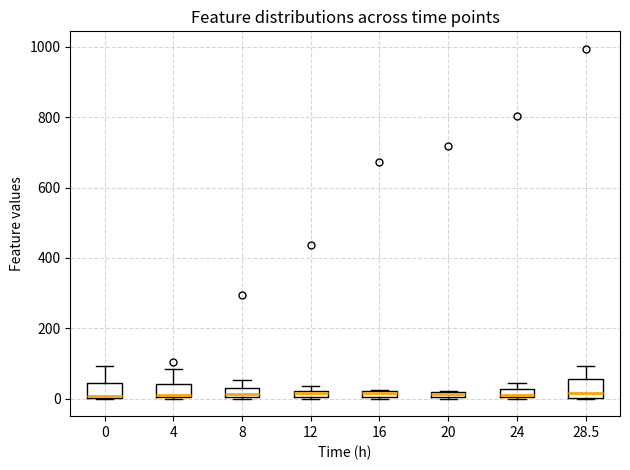

Where does the upper whisker of the box at x = 4 end on the y-axis? The values are not printed on the chart, so give them approximately, as read against the axis.

80